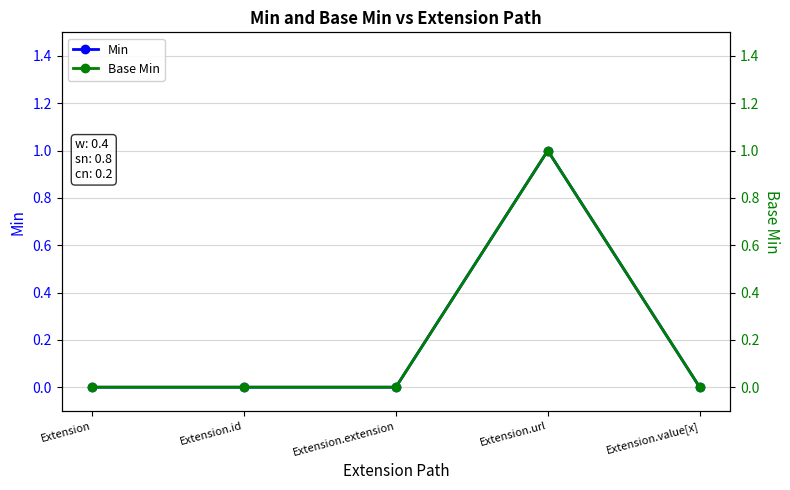

What is the difference between the maximum and minimum values in the Min series?

1